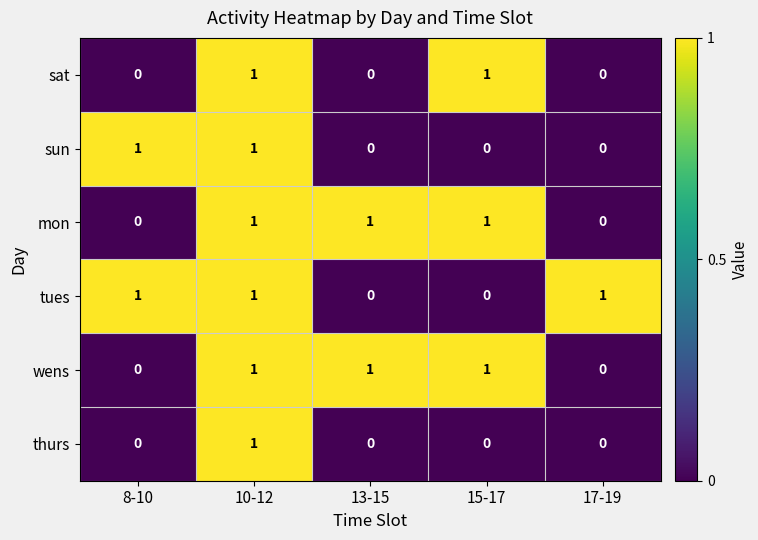

Which series changed the most between 8-10 and 17-19?

sun